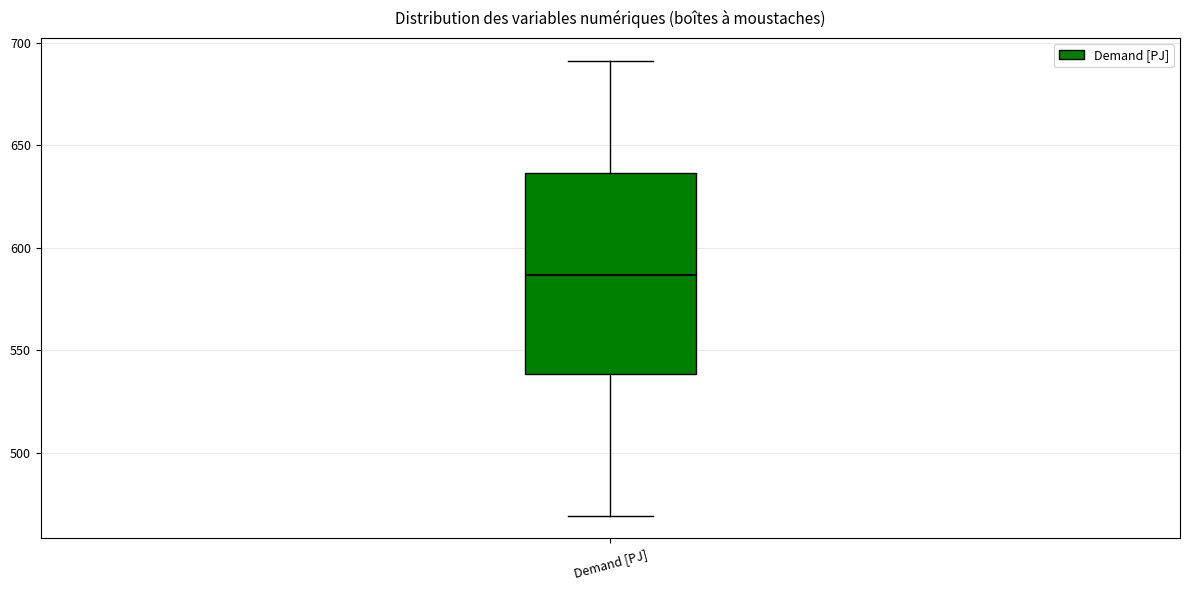

Read this box plot against the y-axis: the position of the median line, the range covered by the box, and the ends of both whiskers. The values are not printed on the chart, so give them approximately, as read against the axis.

median 585, box 540 to 635, whiskers 470 to 690